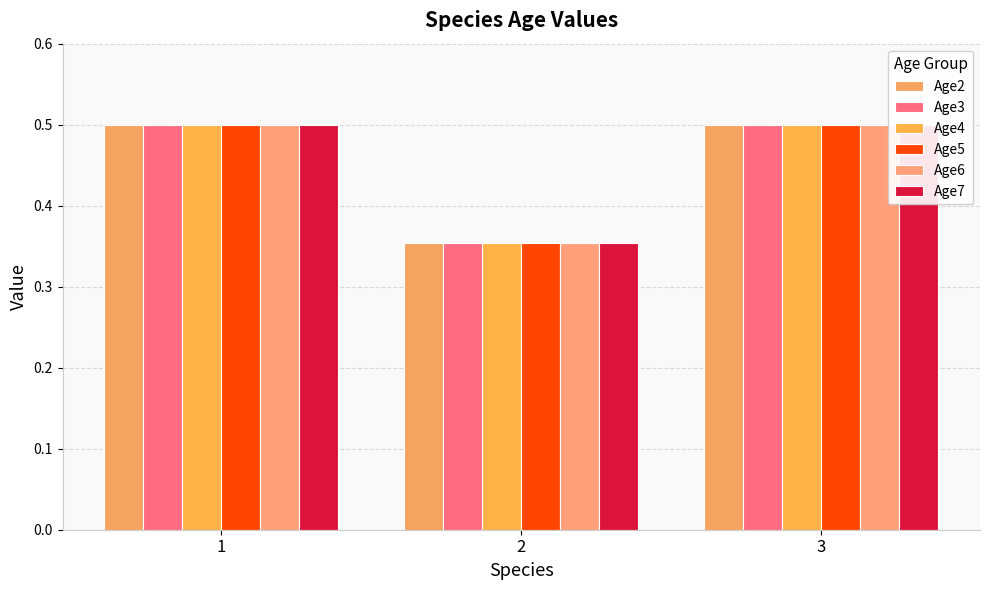

What is the difference between the second highest and minimum values in the Age6 series?

0.1